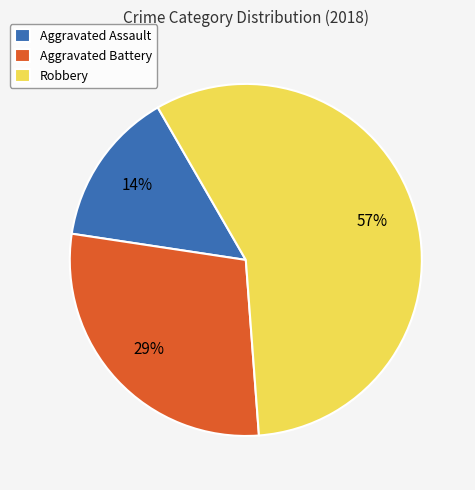

Rank the categories by value from highest to lowest.

Robbery, Aggravated Battery, Aggravated Assault